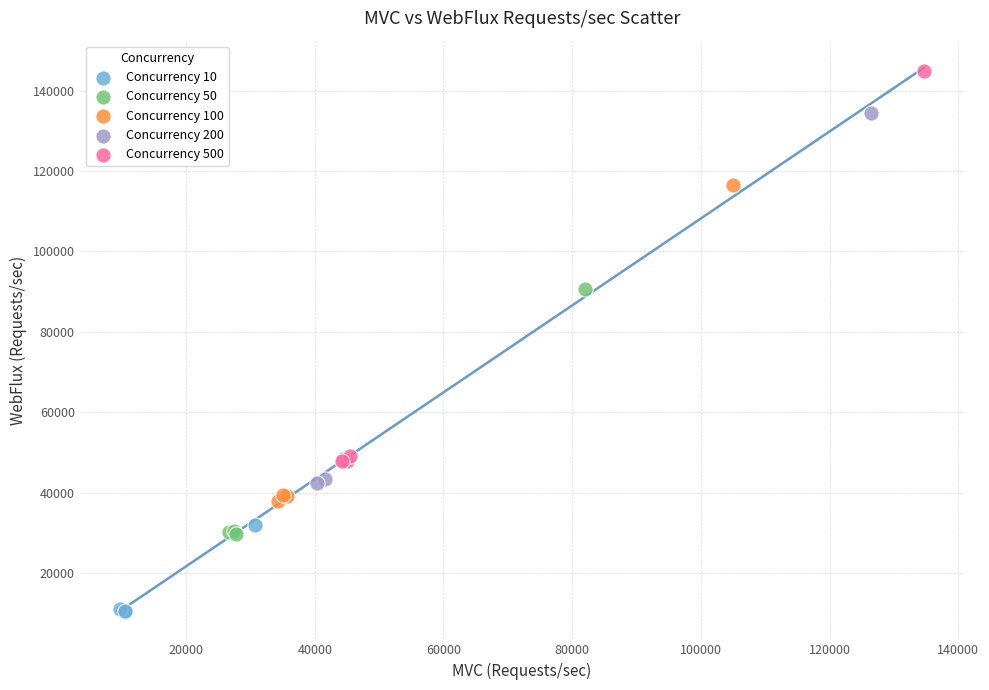

Which series contains the lowest Y value?

Concurrency 10